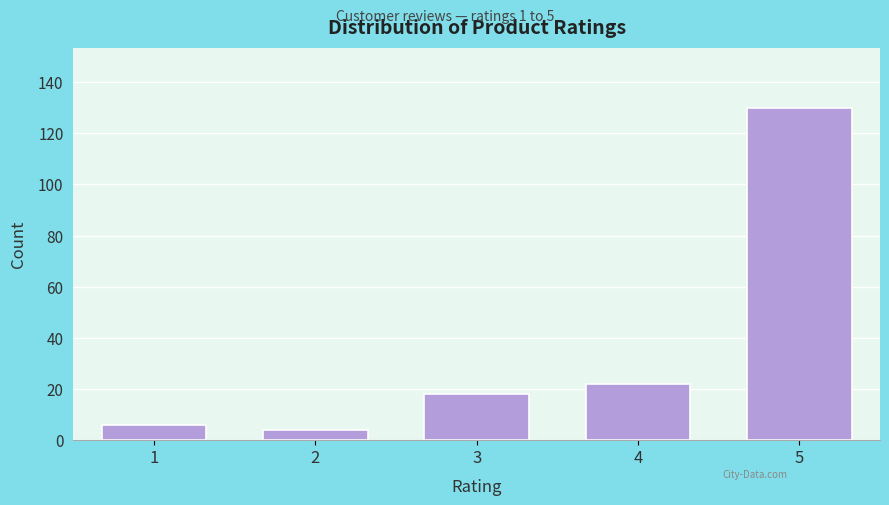

Reading left to right, transcribe all the data shown in this chart.

1=6	2=4	3=18	4=22	5=130